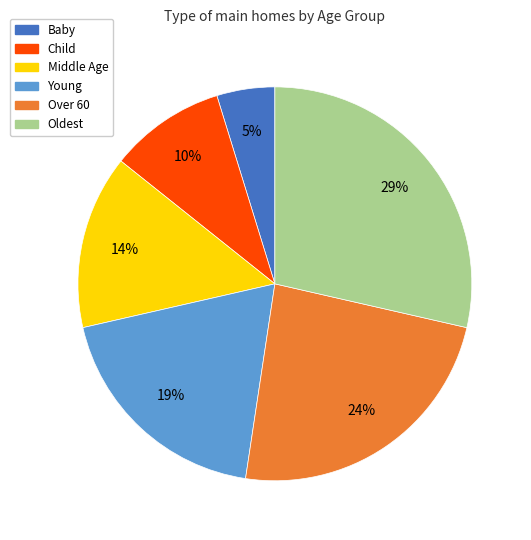

Which slice is the smallest?

Baby